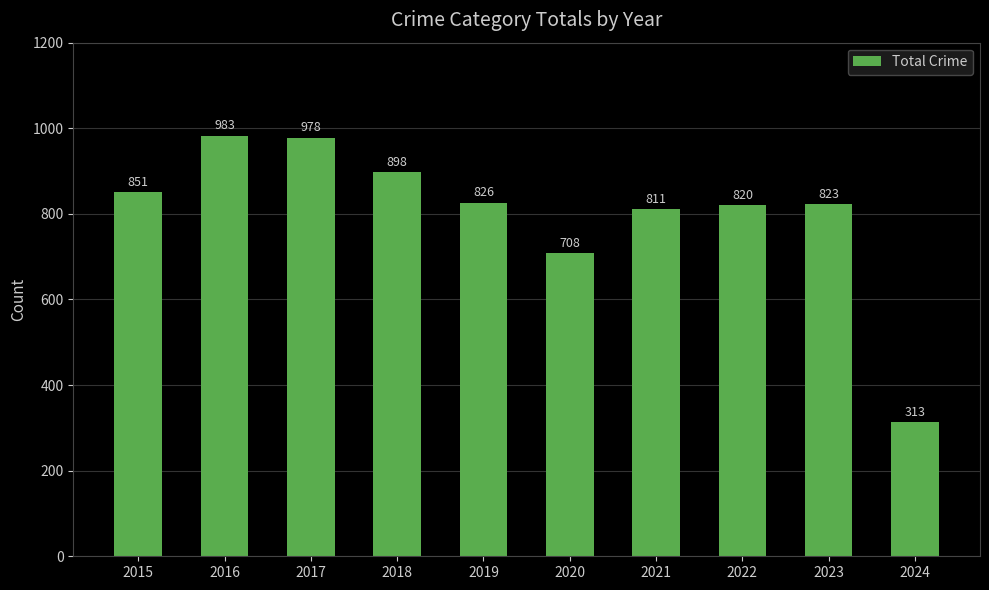

Which category has the lowest value across all series?

2024